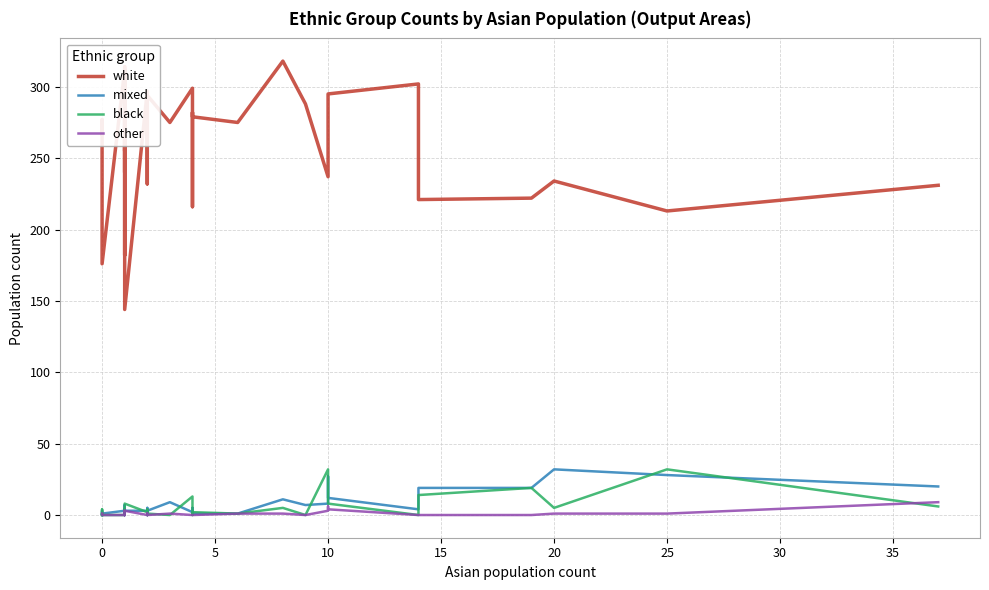

What is the value of the mixed point at the 3rd from the left?

2